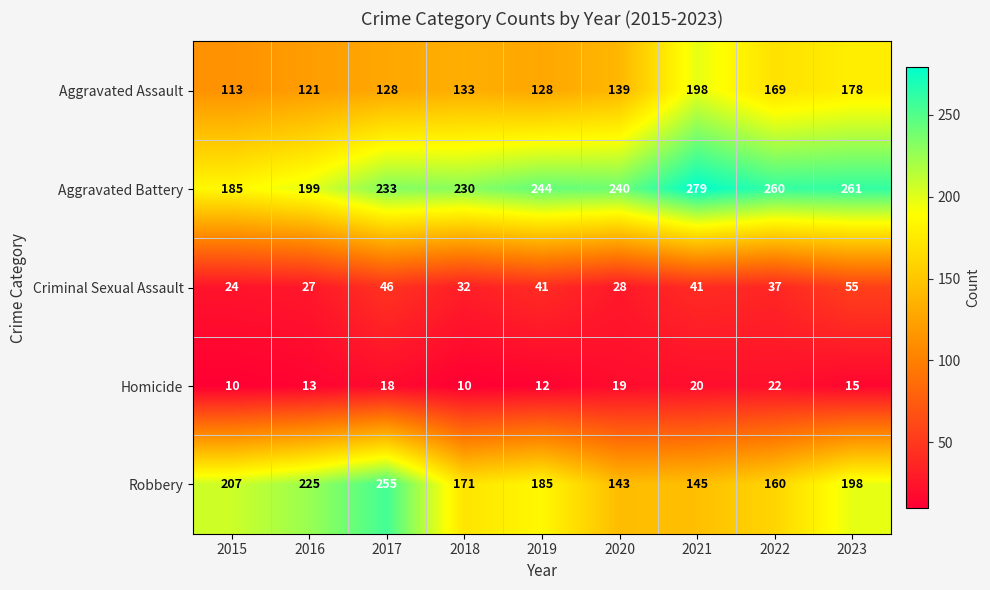

What is the total value across all series at 2017?

680